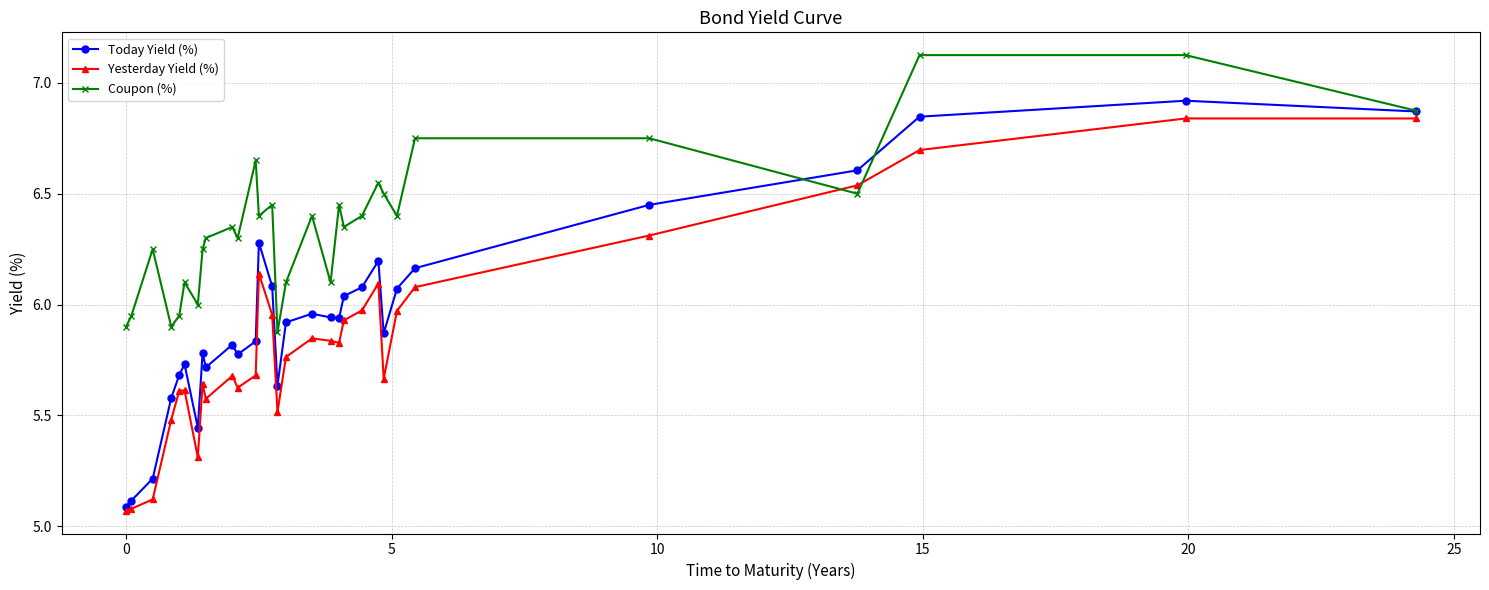

Does the chart display data point markers on the line(s)?

Yes